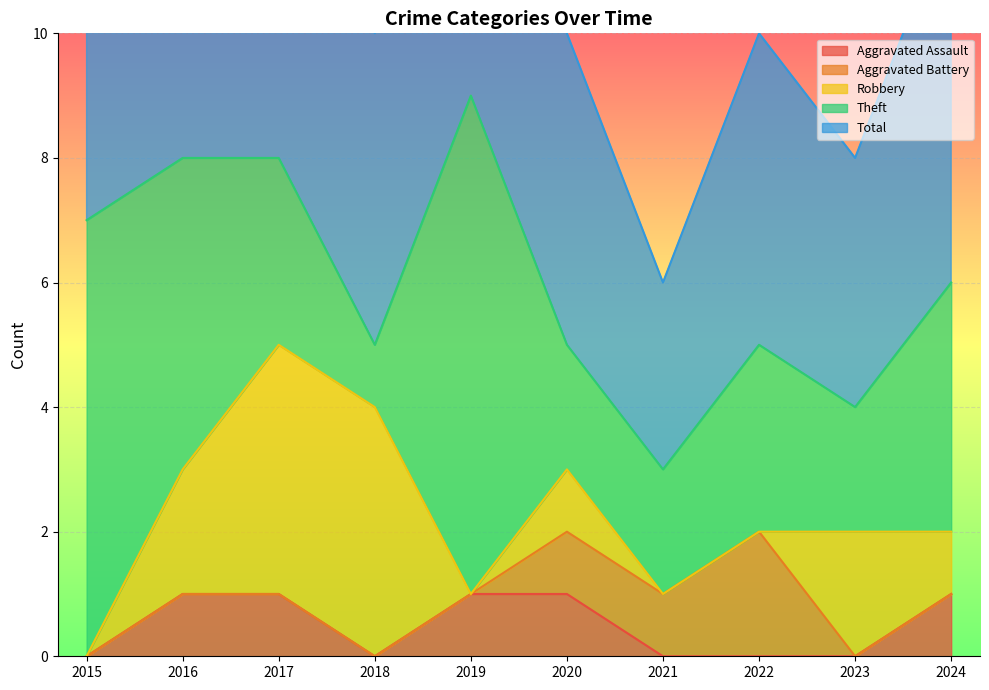

The Aggravated Assault series shows 0 at 2024. True or false?

False